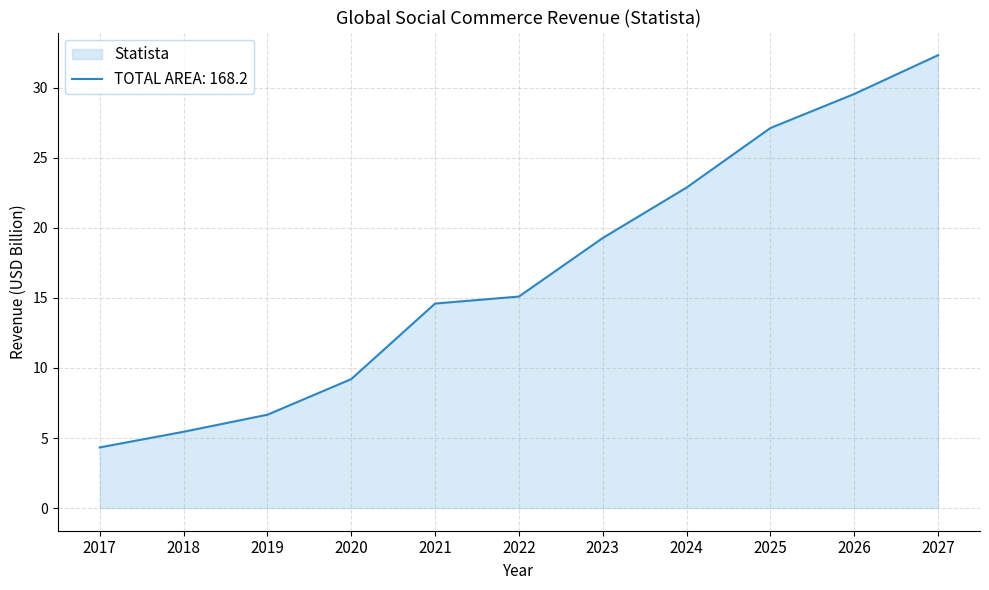

Reading left to right, extract all data points from this chart.

4.3	5.4	6.7	9.2	14.6	15.1	19.3	22.9	27.1	29.6	32.3